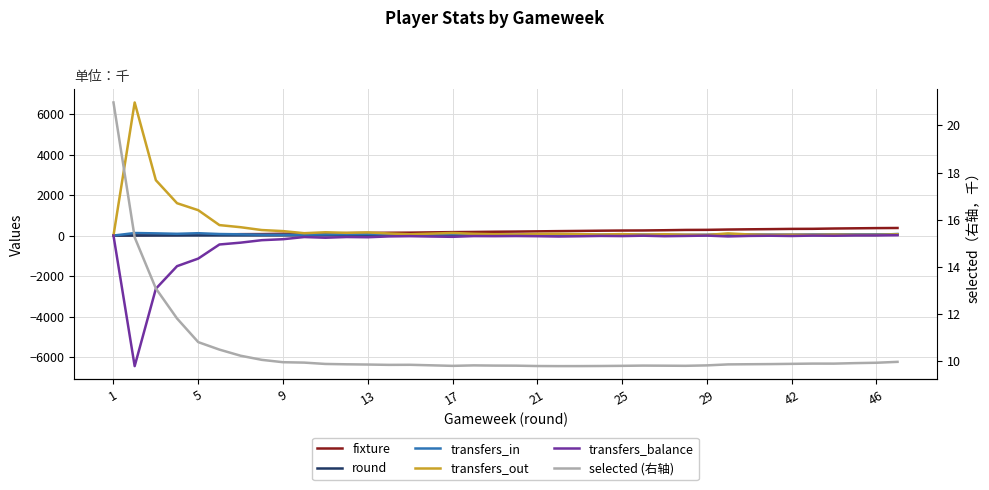

Reading left to right, extract all data points from this chart.

fixture: 6.0	16.0	28.0	31.0	48.0	56.0	69.0	72.0	89.0	94.0	106.0	119.0	130.0	139.0	144.0	158.0	170.0	178.0	189.0	197.0	208.0	219.0	229.0	240.0	248.0	252.0	263.0	278.0	282.0	298.0	309.0	318.0	329.0	333.0	348.0	358.0	368.0	374.0
round: 1.0	2.0	3.0	4.0	5.0	6.0	7.0	8.0	9.0	10.0	11.0	12.0	13.0	14.0	15.0	16.0	17.0	18.0	19.0	20.0	21.0	22.0	23.0	24.0	25.0	26.0	27.0	28.0	29.0	39.0	40.0	41.0	42.0	43.0	44.0	45.0	46.0	47.0
transfers_in: 0.0	125.0	109.0	87.0	116.0	76.0	62.0	44.0	40.0	44.0	56.0	64.0	72.0	60.0	34.0	48.0	66.0	62.0	38.0	34.0	48.0	40.0	36.0	34.0	46.0	39.0	33.0	23.0	27.0	64.0	37.0	19.0	13.0	26.0	32.0	35.0	34.0	77.0
transfers_out: 0.0	6573.0	2735.0	1598.0	1253.0	517.0	412.0	272.0	220.0	117.0	163.0	136.0	155.0	102.0	64.0	96.0	128.0	88.0	68.0	57.0	80.0	87.0	70.0	52.0	72.0	46.0	65.0	41.0	28.0	107.0	54.0	27.0	34.0	27.0	41.0	30.0	28.0	60.0
transfers_balance: 0.0	-6448.0	-2626.0	-1511.0	-1137.0	-441.0	-350.0	-228.0	-180.0	-73.0	-107.0	-72.0	-83.0	-42.0	-30.0	-48.0	-62.0	-26.0	-30.0	-23.0	-32.0	-47.0	-34.0	-18.0	-26.0	-7.0	-32.0	-18.0	-1.0	-43.0	-17.0	-8.0	-21.0	-1.0	-9.0	5.0	6.0	17.0
selected (右轴): 21.0	15.2	13.1	11.8	10.8	10.5	10.2	10.0	9.9	9.9	9.9	9.9	9.8	9.8	9.8	9.8	9.8	9.8	9.8	9.8	9.8	9.8	9.8	9.8	9.8	9.8	9.8	9.8	9.8	9.9	9.9	9.9	9.9	9.9	9.9	9.9	9.9	10.0